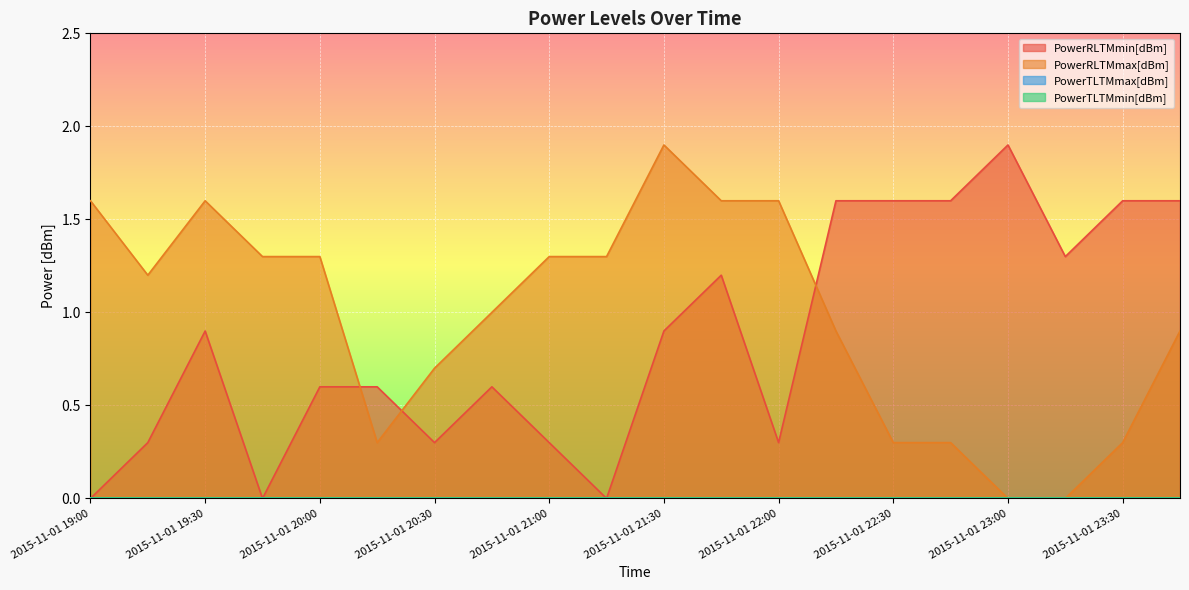

How many data points in PowerRLTMmin[dBm] are above 0?

17